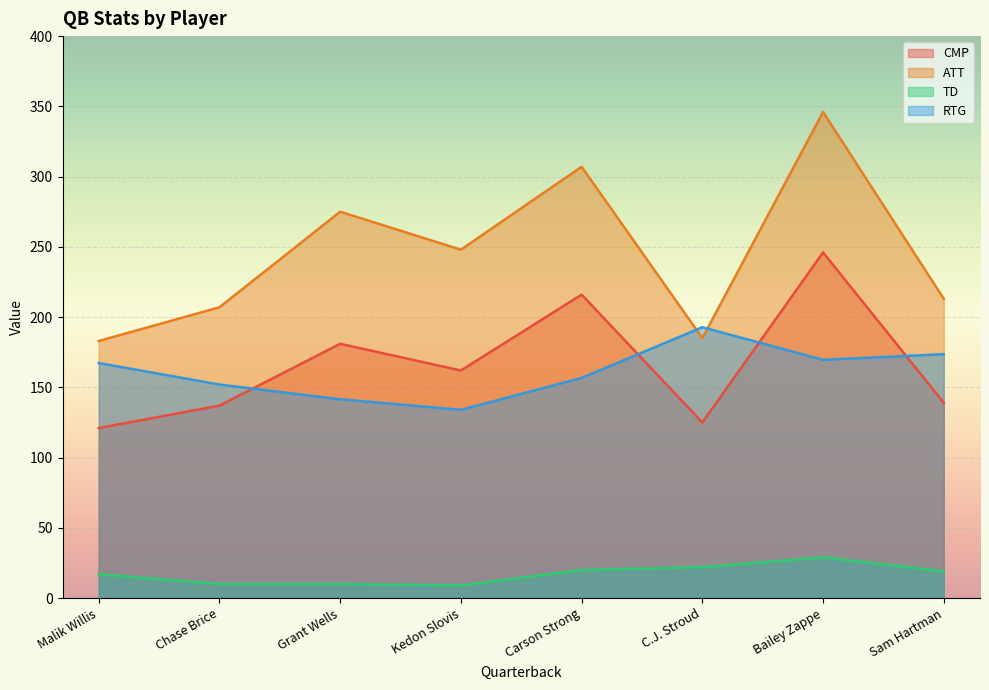

At which label does ATT first exceed 248?

Grant Wells